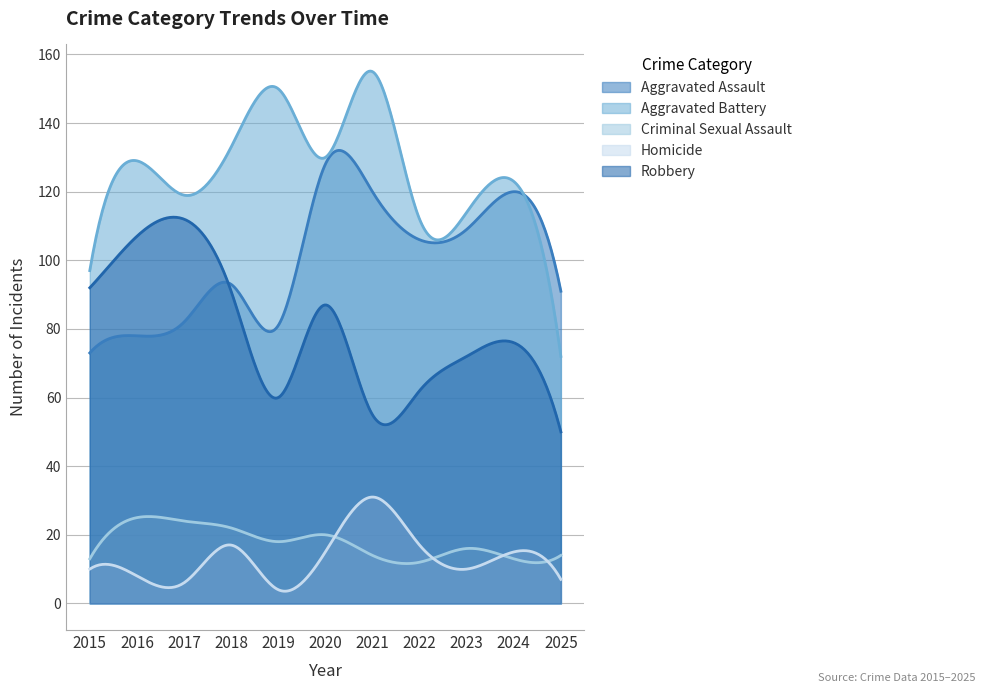

True or false: Homicide and Criminal Sexual Assault intersect in this chart.

True